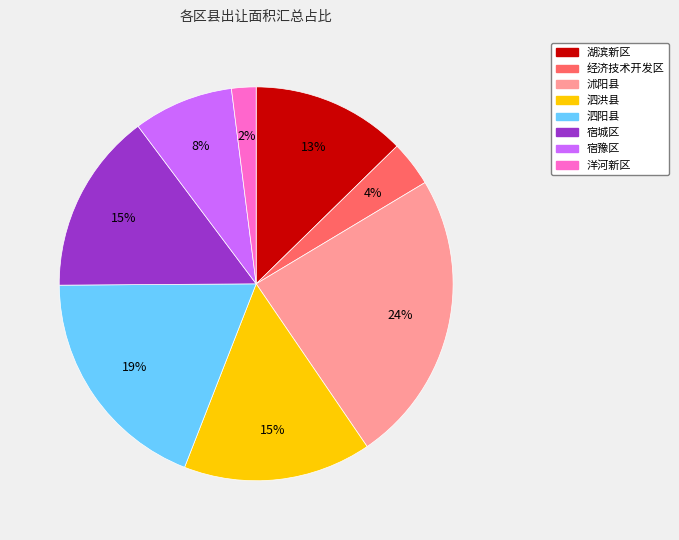

To the nearest percent, what is the combined percentage of 宿城区 and 沭阳县?

39%